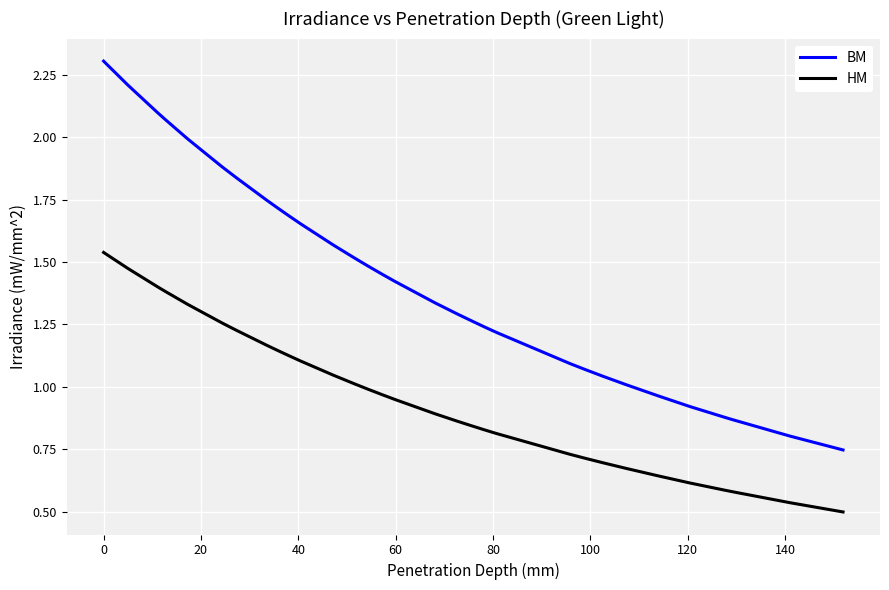

Which series has the largest total across all categories?

BM